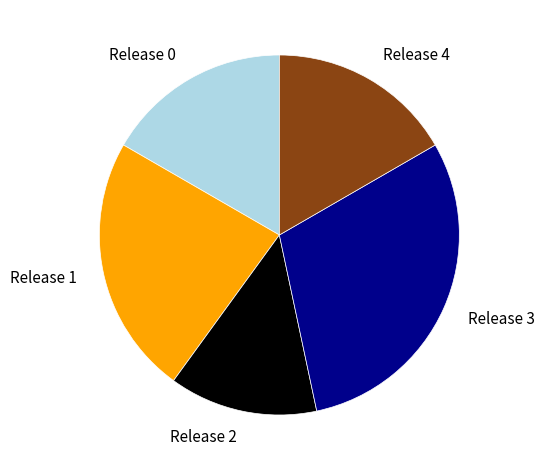

Is it true that Release 1 is 23% of the pie?

True